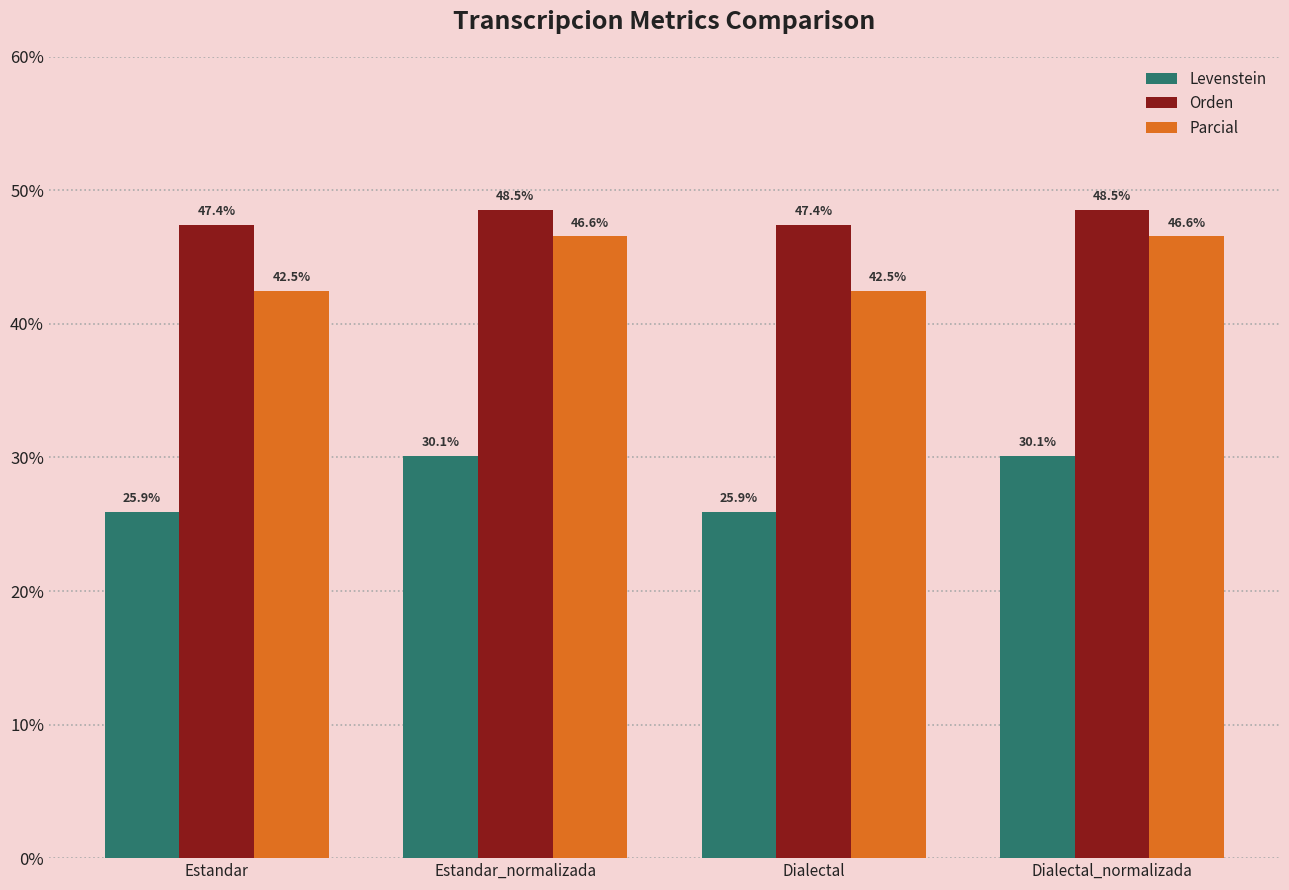

What value does the Parcial series have at Dialectal?

42.5